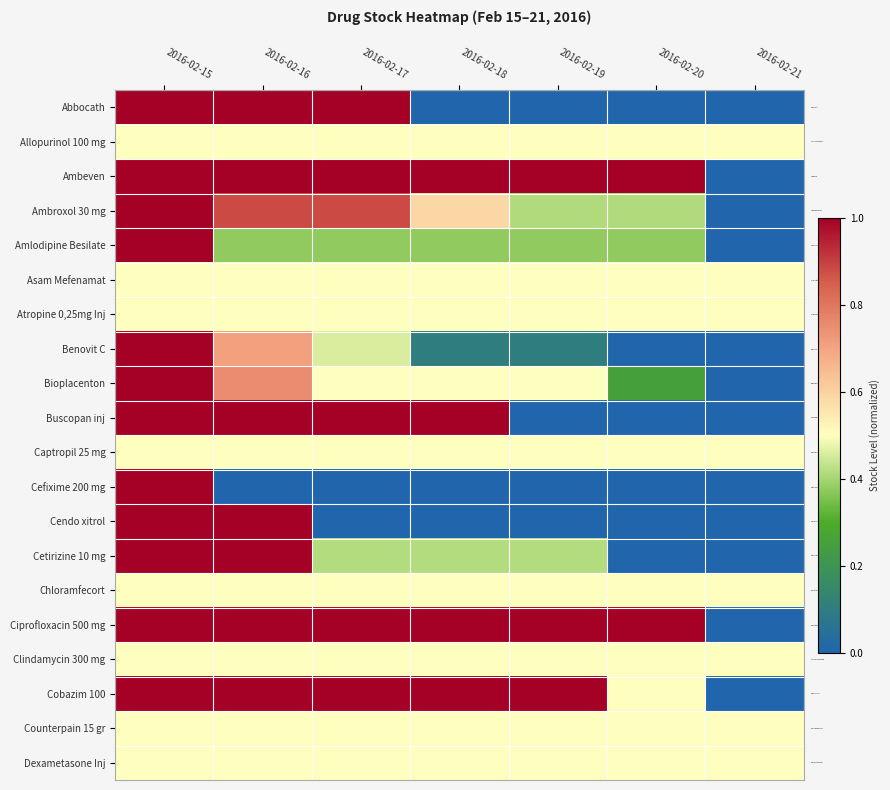

Rank the series at 2016-02-15 from lowest to highest value.

Allopurinol 100 mg, Asam Mefenamat, Atropine 0,25mg Inj, Captropil 25 mg, Chloramfecort, Clindamycin 300 mg, Counterpain 15 gr, Dexametasone Inj, Abbocath, Ambeven, Ambroxol 30 mg, Amlodipine Besilate, Benovit C, Bioplacenton, Buscopan inj, Cefixime 200 mg, Cendo xitrol, Cetirizine 10 mg, Ciprofloxacin 500 mg, Cobazim 100